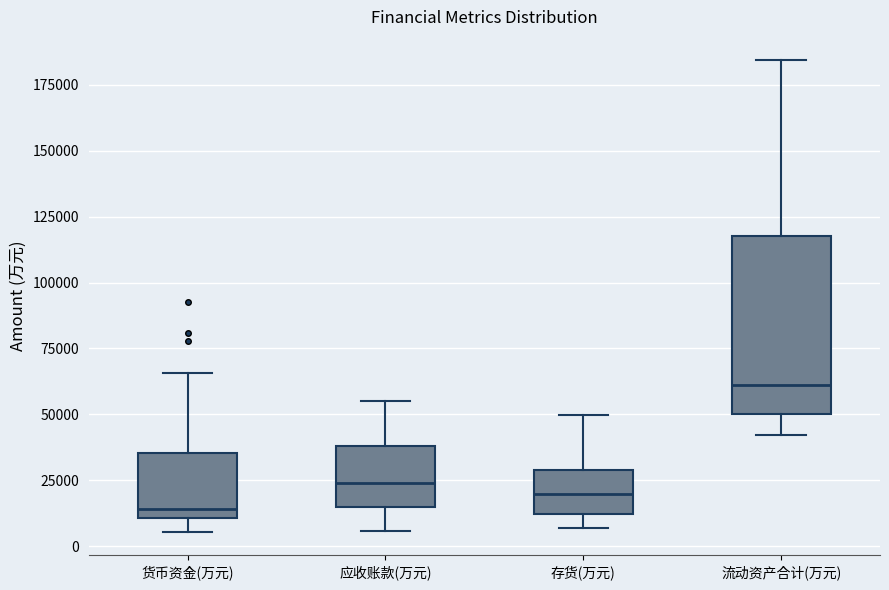

Which box has the highest median line?

流动资产合计(万元)